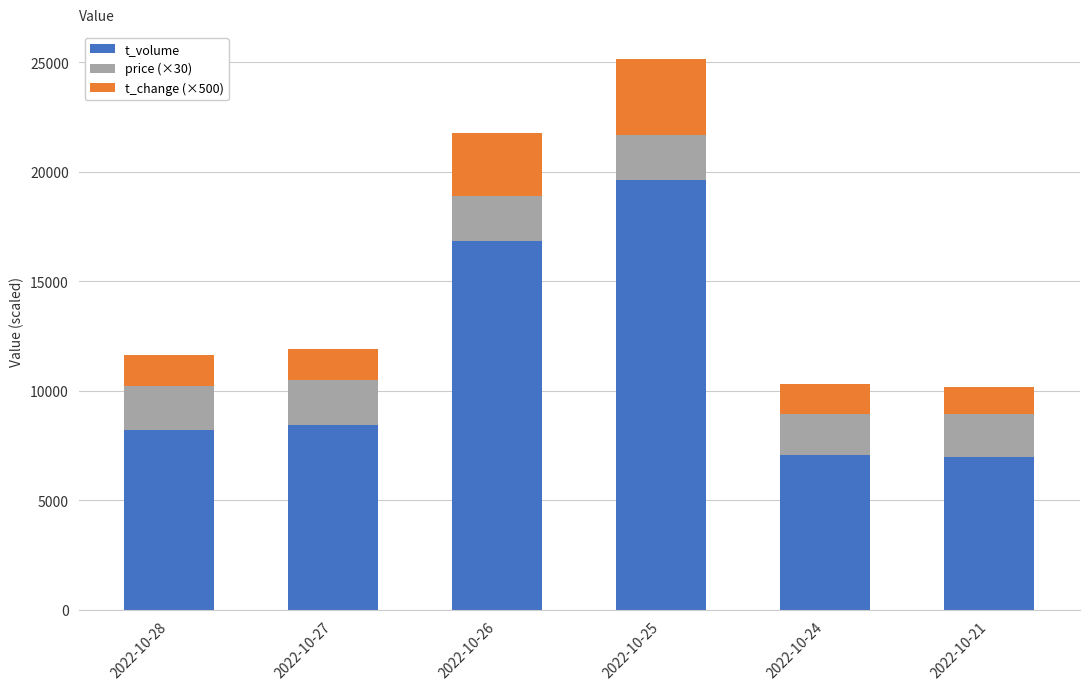

Where is t_volume nearest to the value 13304?

2022-10-26